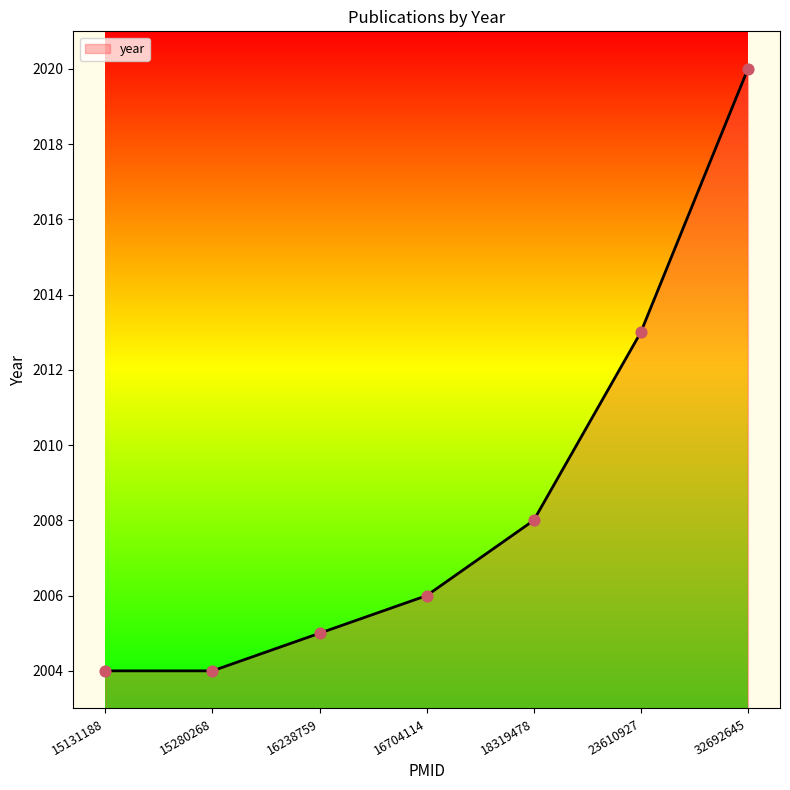

Which has a higher value, 15280268 or 18319478?

18319478